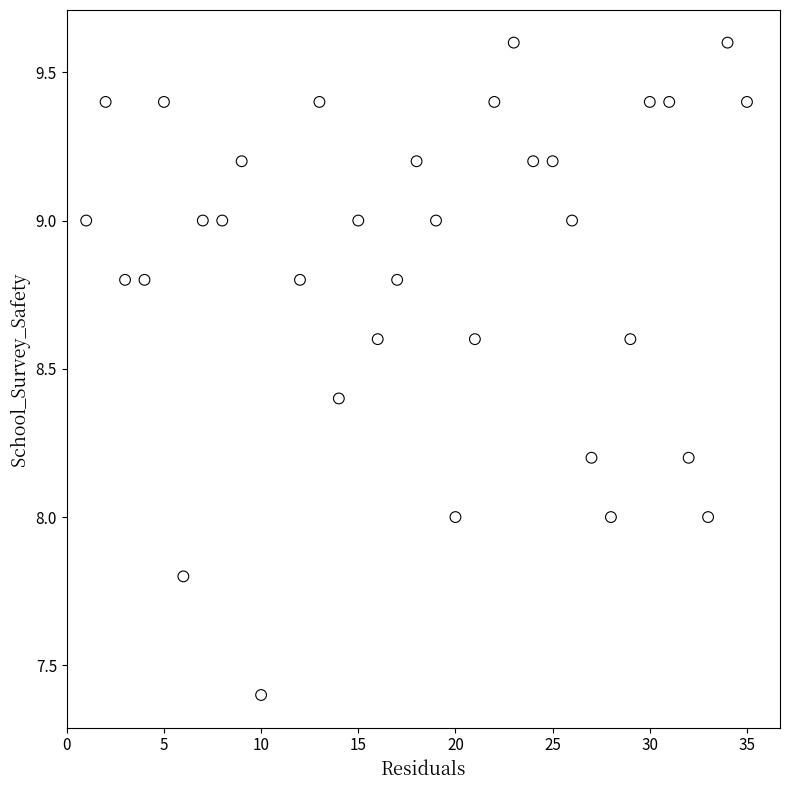

What is the range of X values (max minus min)?

34.0